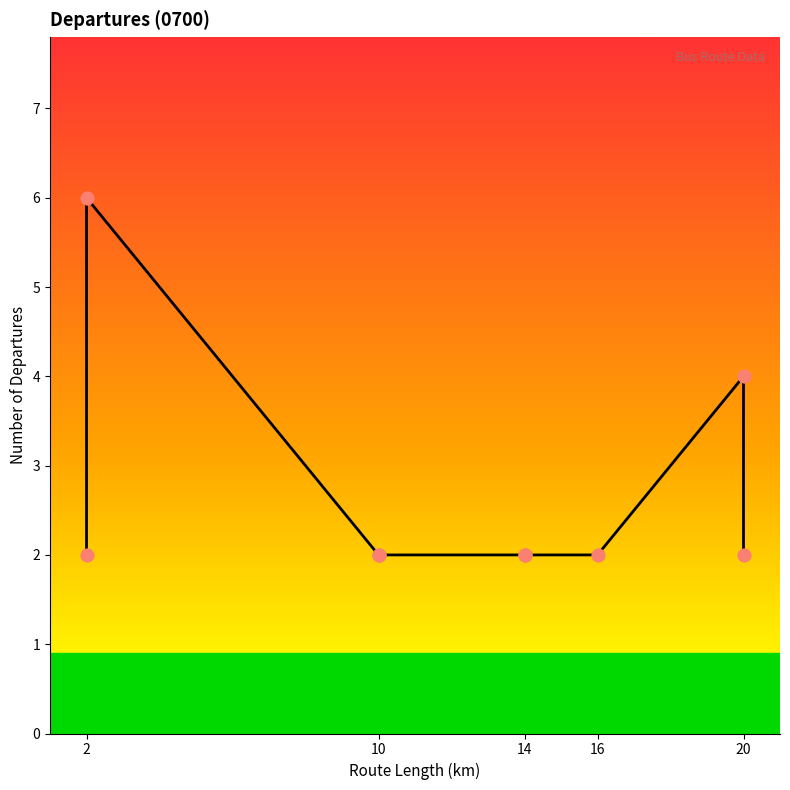

Approximately how many times larger is the value at 20 compared to 10?

2.0